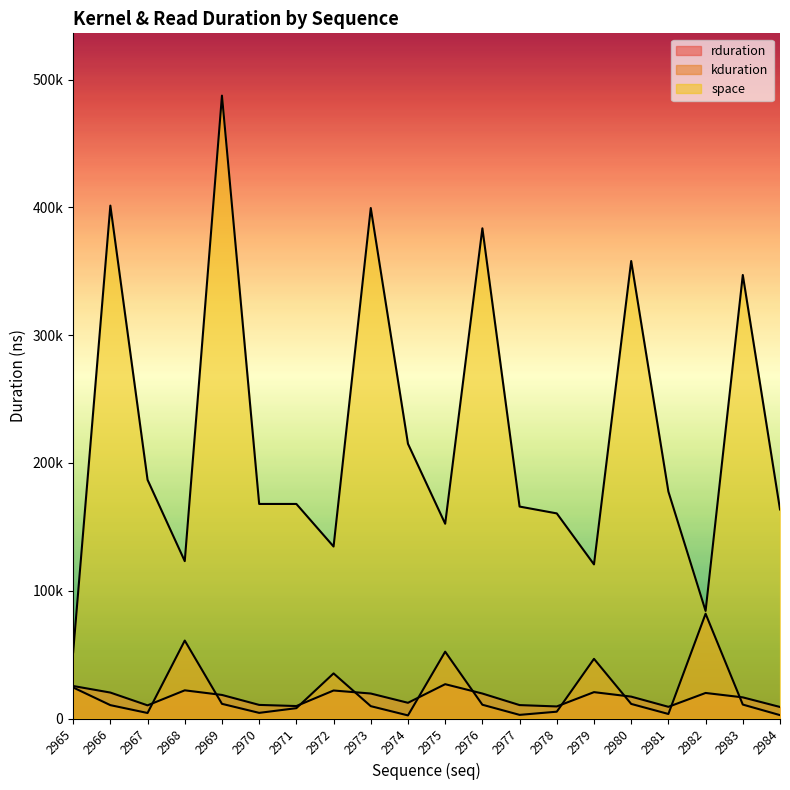

The value of kduration at 2977 is 4602. True or false?

False